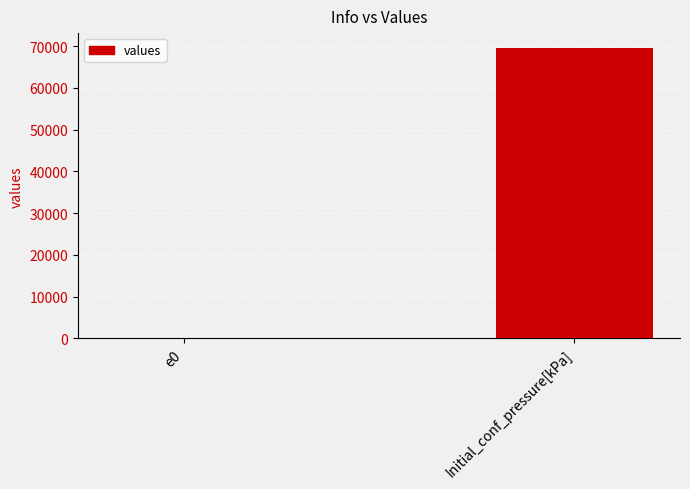

Are the bars horizontal?

No